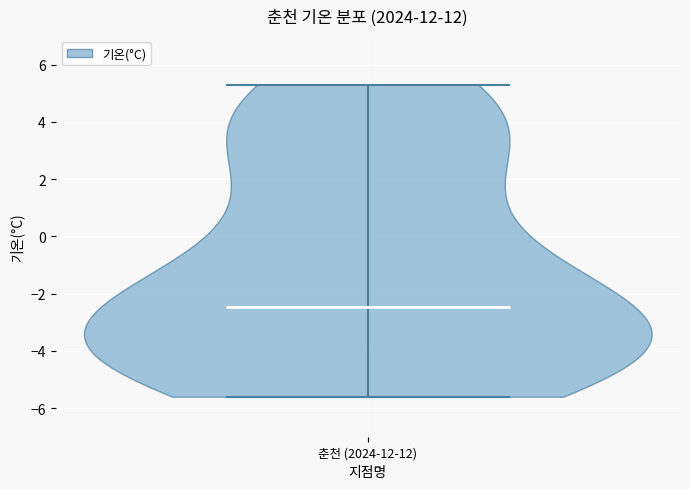

Read this violin plot against the y-axis: where its median line is, and the lowest and highest points the violin reaches. The values are not printed on the chart, so give them approximately, as read against the axis.

median line -2.4, lowest point -5.6, highest point 5.4